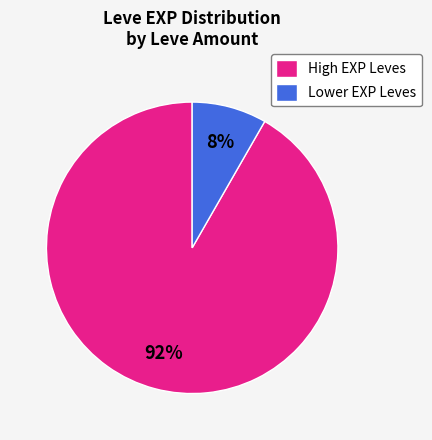

How many slices are in this pie chart?

2